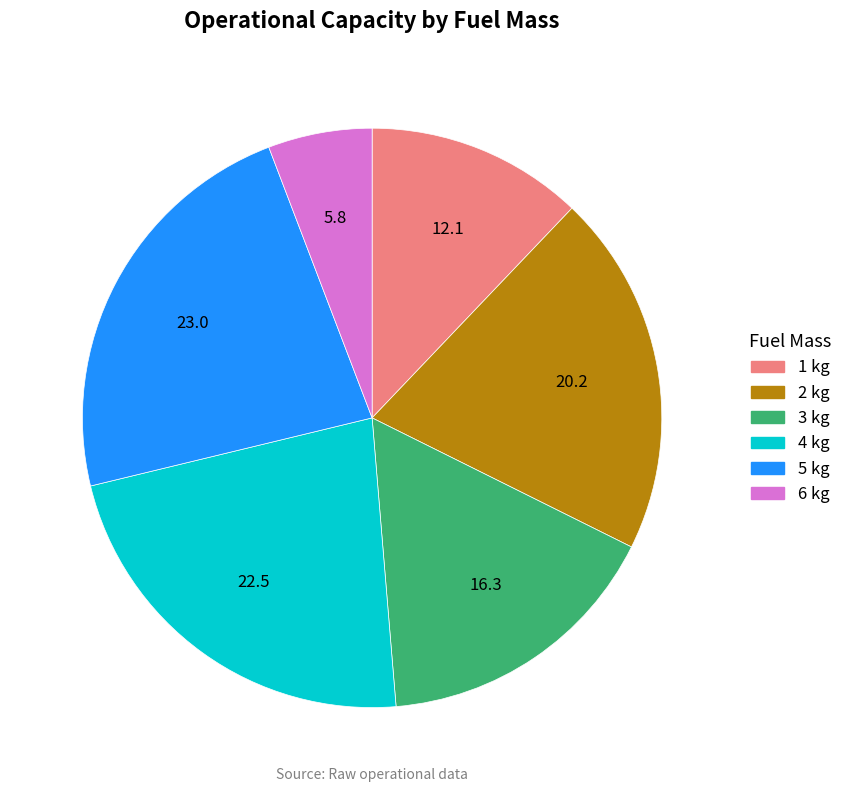

Is it true that 4 kg is 23% of the pie?

True